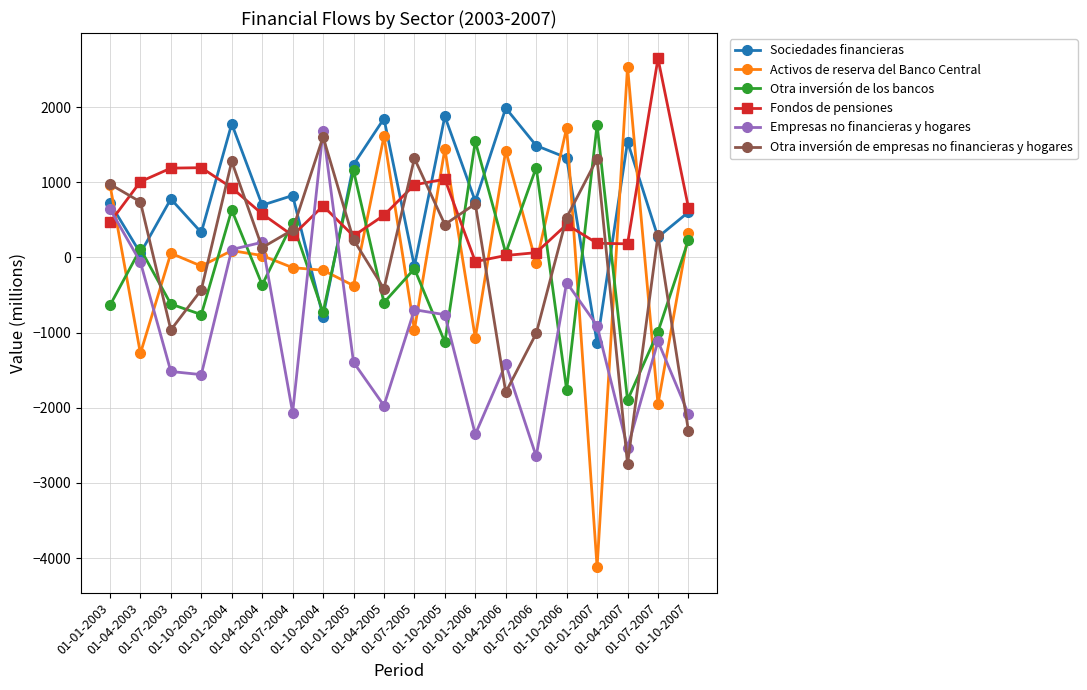

True or false: Otra inversión de empresas no financieras y hogares has a value of 249 at 01-01-2006.

False